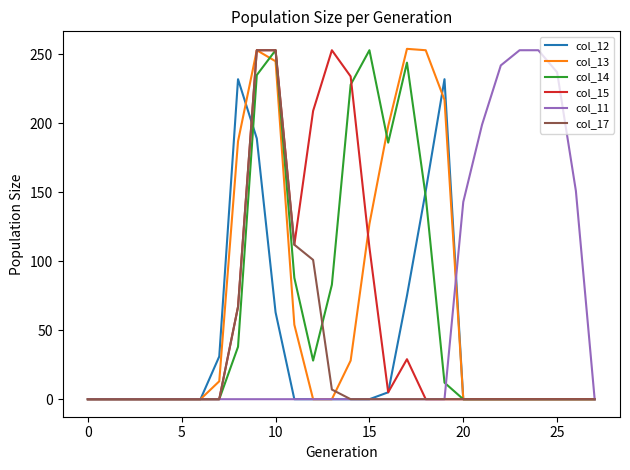

What is the maximum value shown in the chart?

254